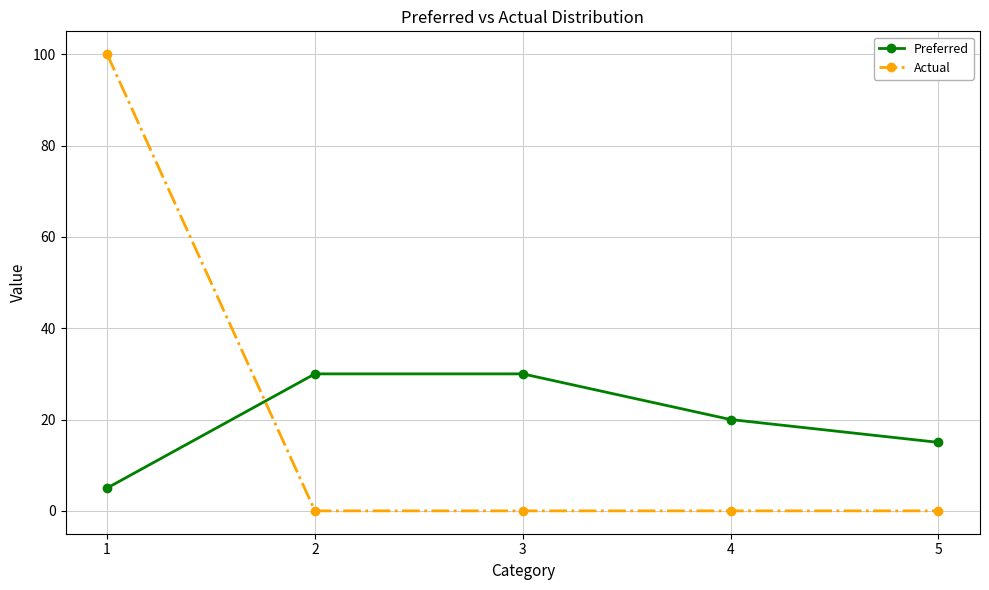

The Preferred series shows 15 at 5. True or false?

True